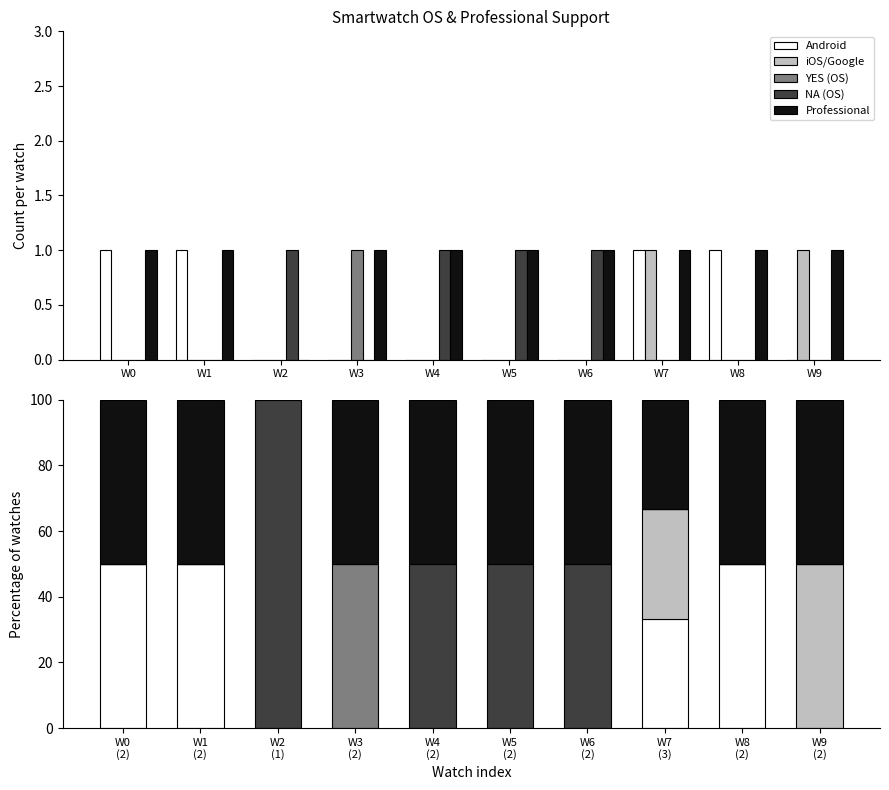

What is the total value across all series at W3 (2)?

100.0